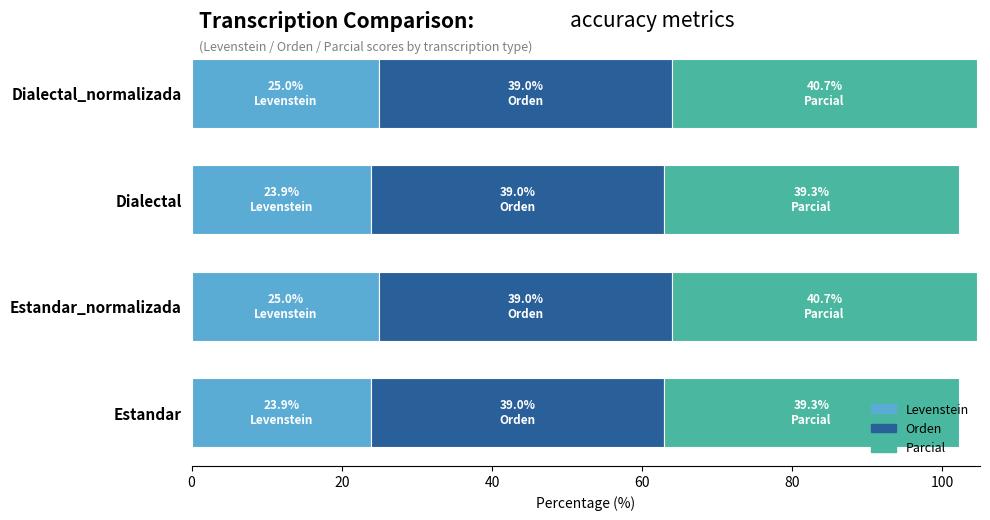

The Levenstein series shows 12.9 at Estandar_normalizada. True or false?

False